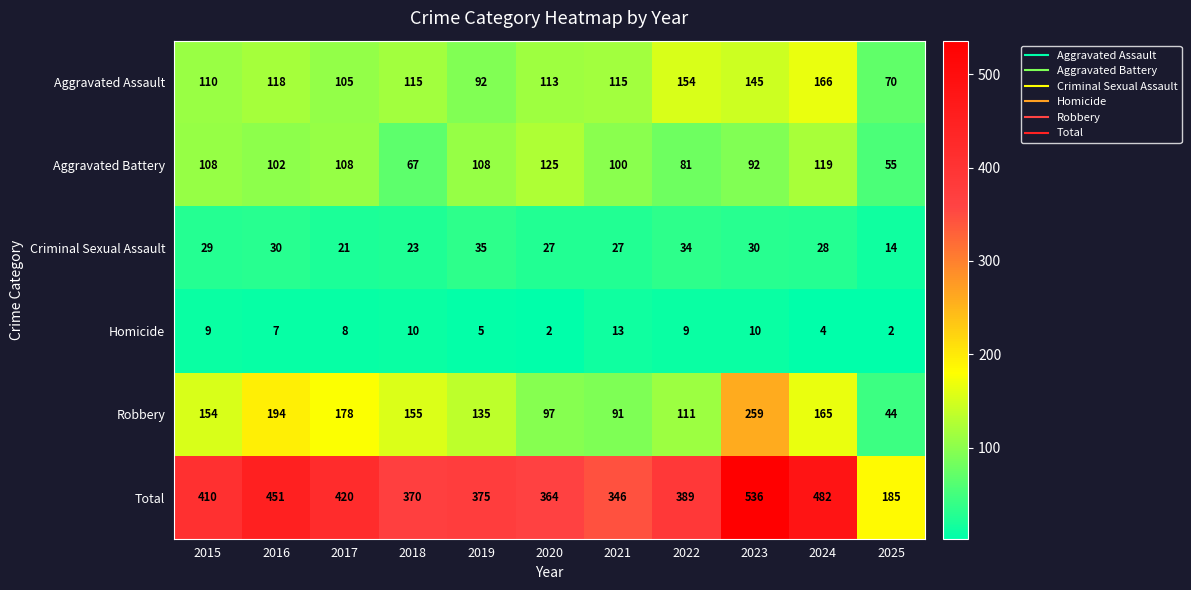

What is the difference between the maximum and minimum values in the Robbery series?

215